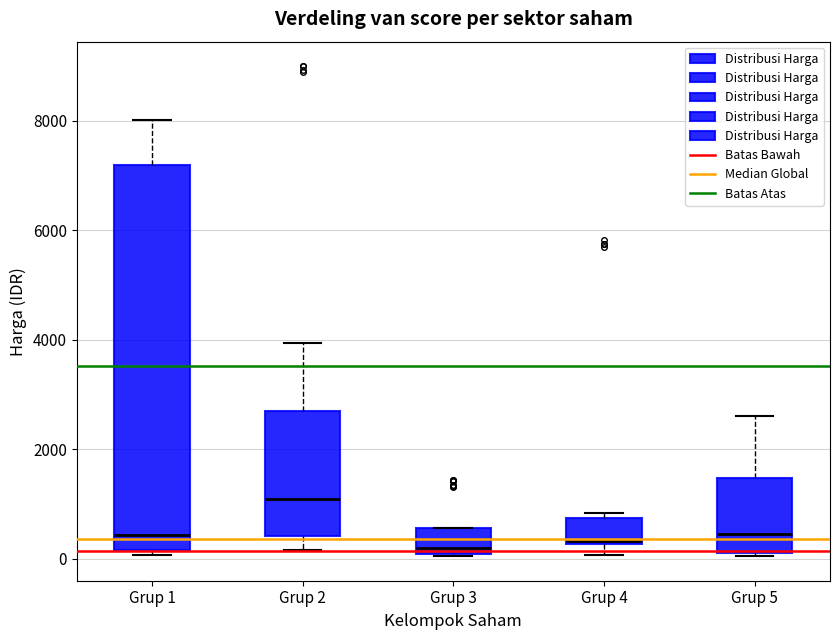

Reading left to right, transcribe this box plot: for each box, give where its median line is, the range the box spans, and where its two whiskers end, as read against the y-axis. The values are not printed on the chart, so give them approximately, as read against the axis.

Grup 1: median 400, box 200 to 7200, whiskers 0 to 8000
Grup 2: median 1000, box 400 to 2600, whiskers 200 to 4000
Grup 3: median 200, box 0 to 600, whiskers 0 to 600
Grup 4: median 400, box 200 to 800, whiskers 0 to 800 (just above the box's upper edge)
Grup 5: median 400, box 0 to 1400, whiskers 0 to 2600